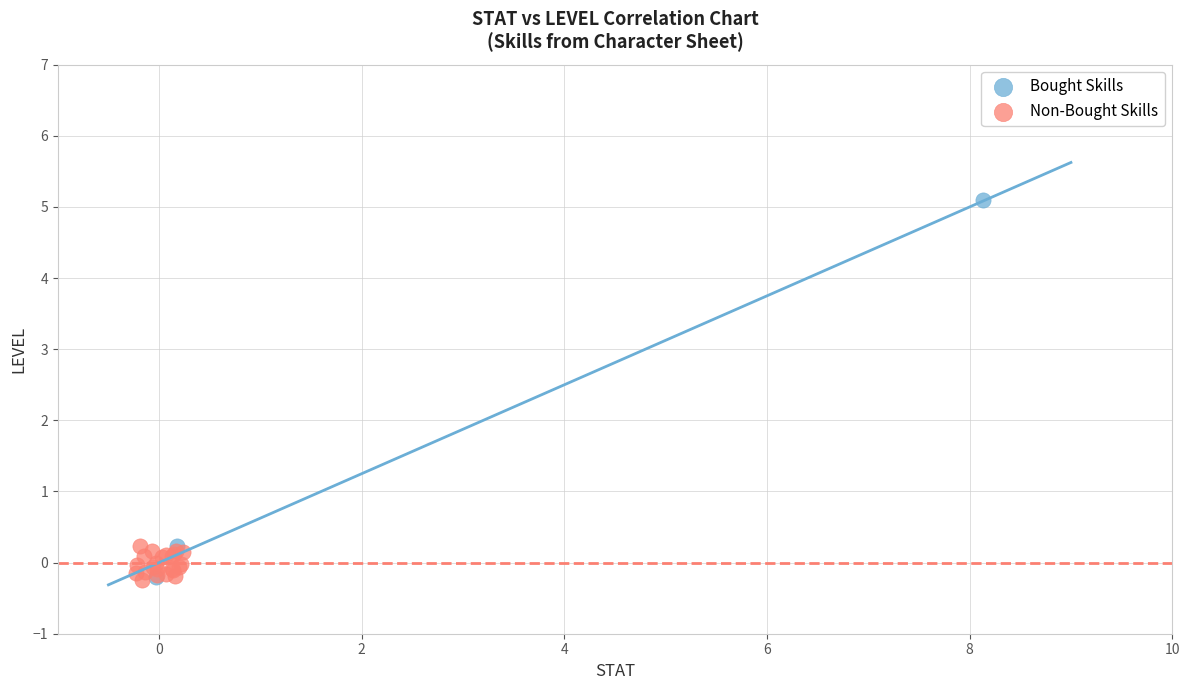

What are all the series names shown in the legend?

Bought Skills, Non-Bought Skills